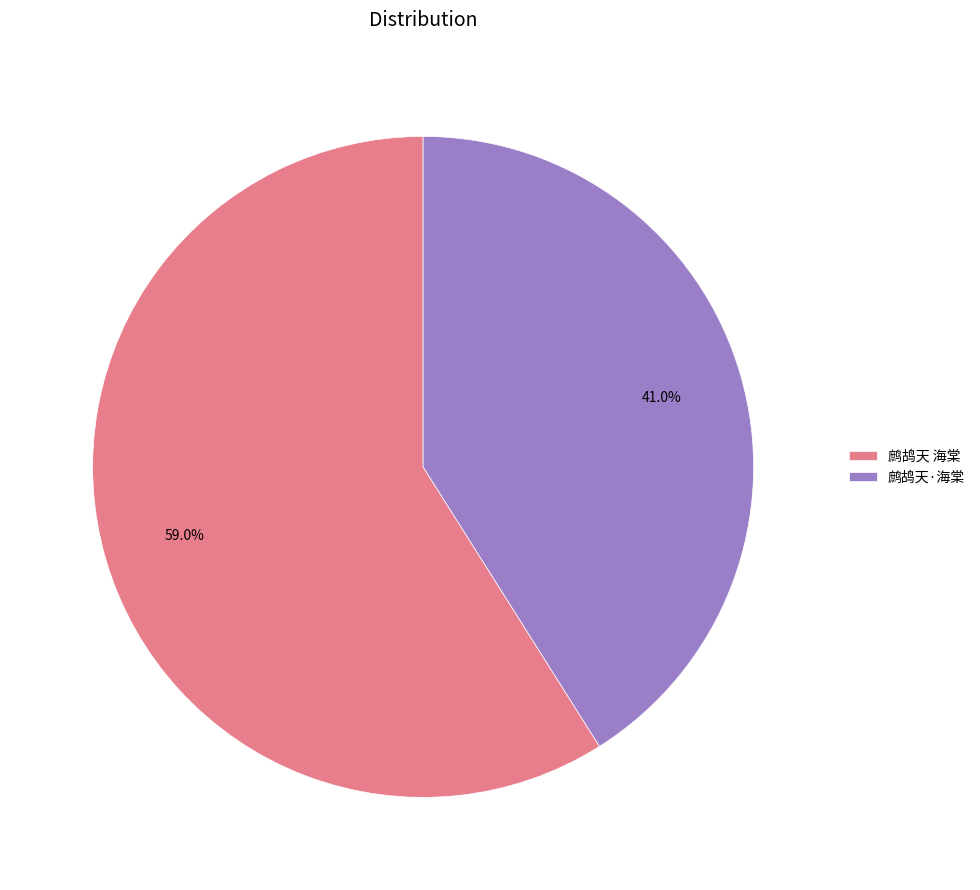

Is there a majority slice in this chart?

Yes